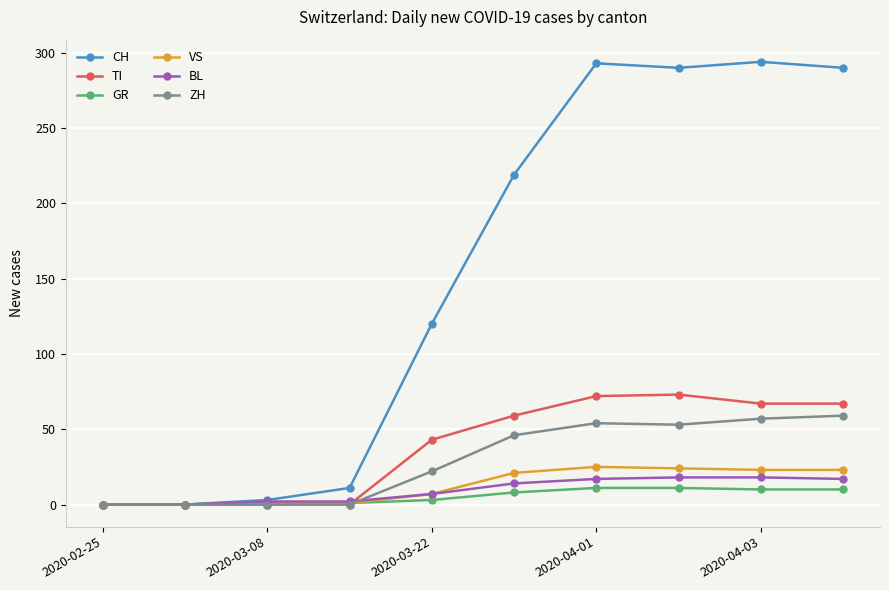

Which series has the largest total across all categories?

CH